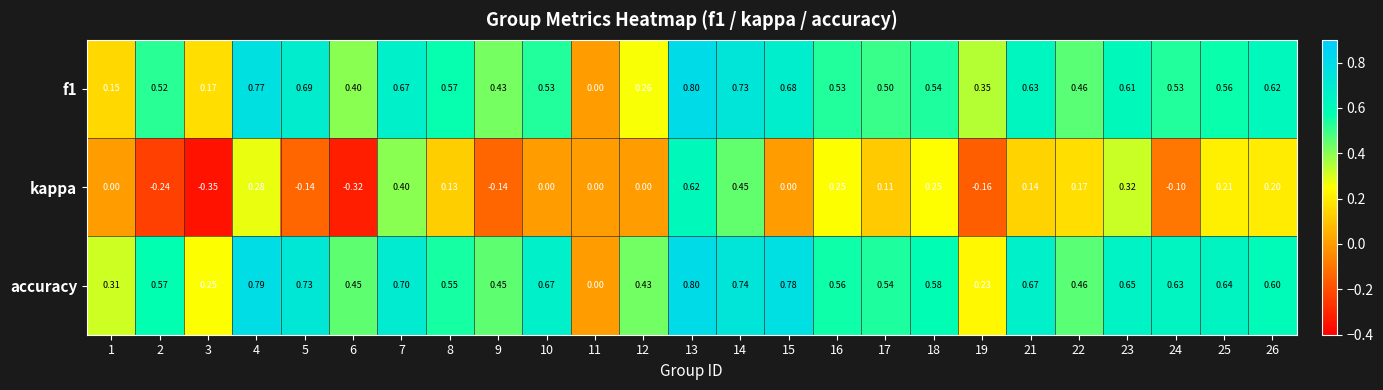

Which series has the largest range (max minus min)?

kappa